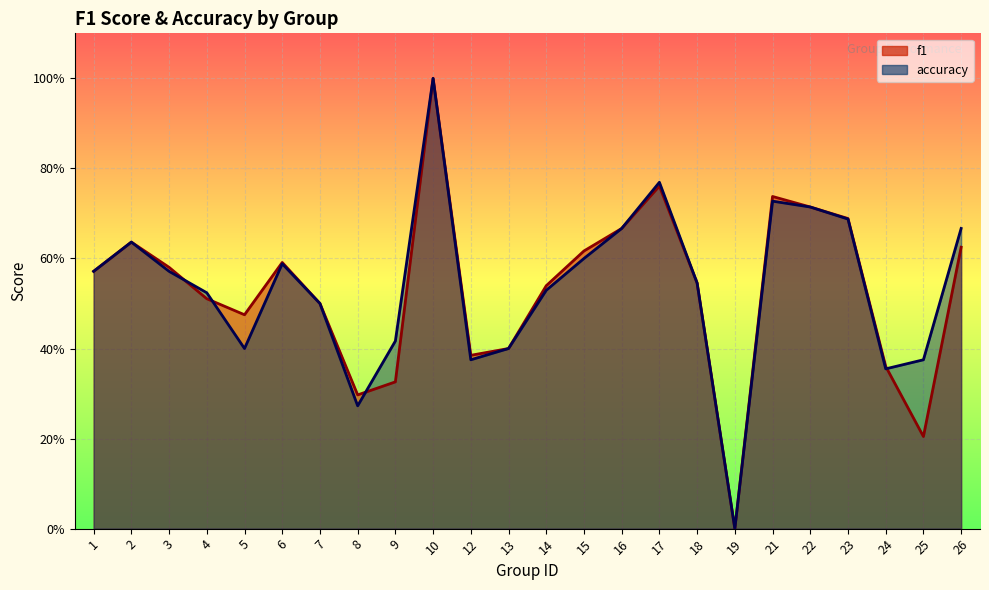

How many lines are shown in the chart?

2